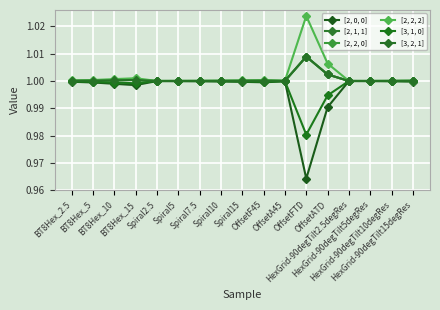

List the labels in order of [3, 2, 1] value, largest first.

OffsetFTD, OffsetATD, BT8Hex_15, BT8Hex_10, BT8Hex_5, OffsetF45, Spiral15, BT8Hex_2.5, HexGrid-90degTilt15degRes, Spiral10, OffsetA45, HexGrid-90degTilt10degRes, Spiral7.5, Spiral5, HexGrid-90degTilt5degRes, Spiral2.5, HexGrid-90degTilt2.5degRes